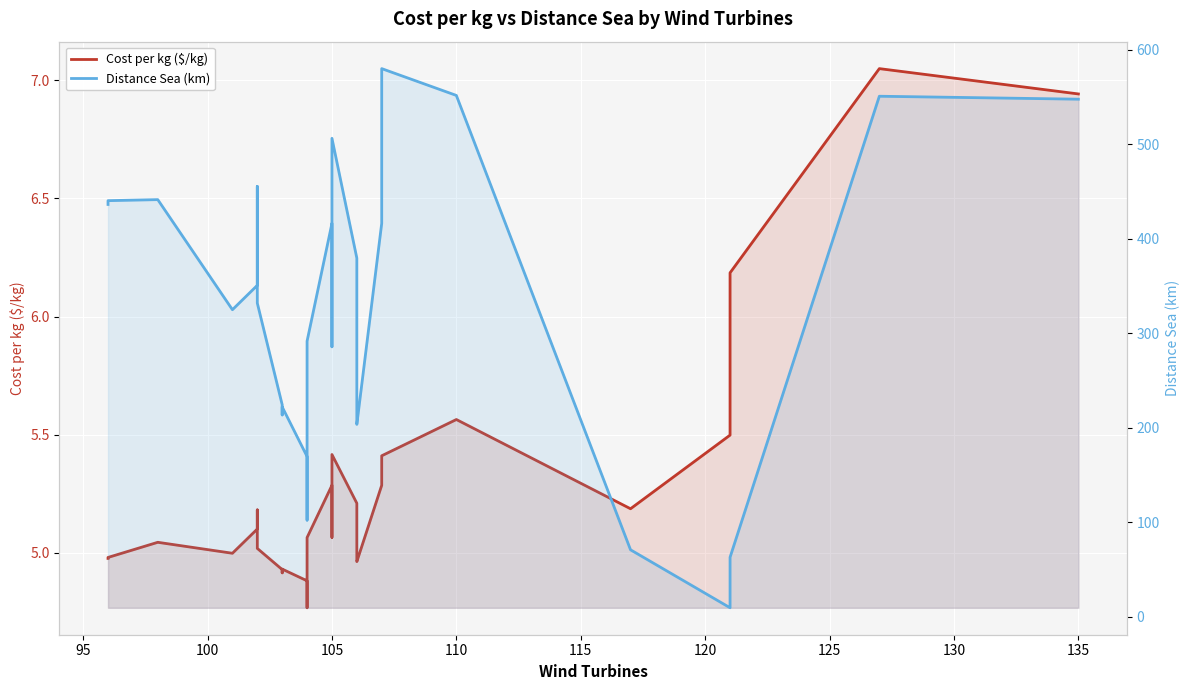

Which series has the largest total across all categories?

Distance Sea (km)